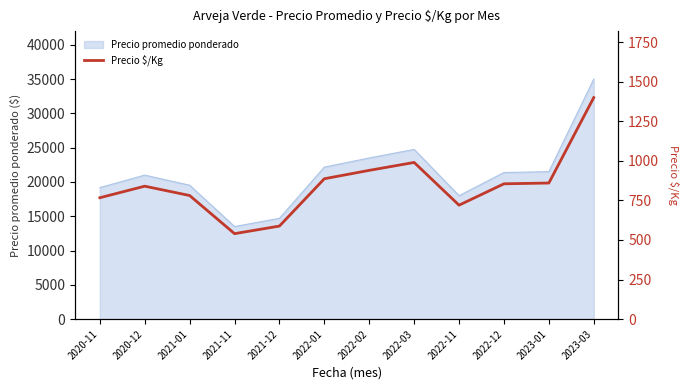

Reading left to right, list all the values displayed in this chart.

767	840	781	540	588	887	940	990	720	855	860	1400